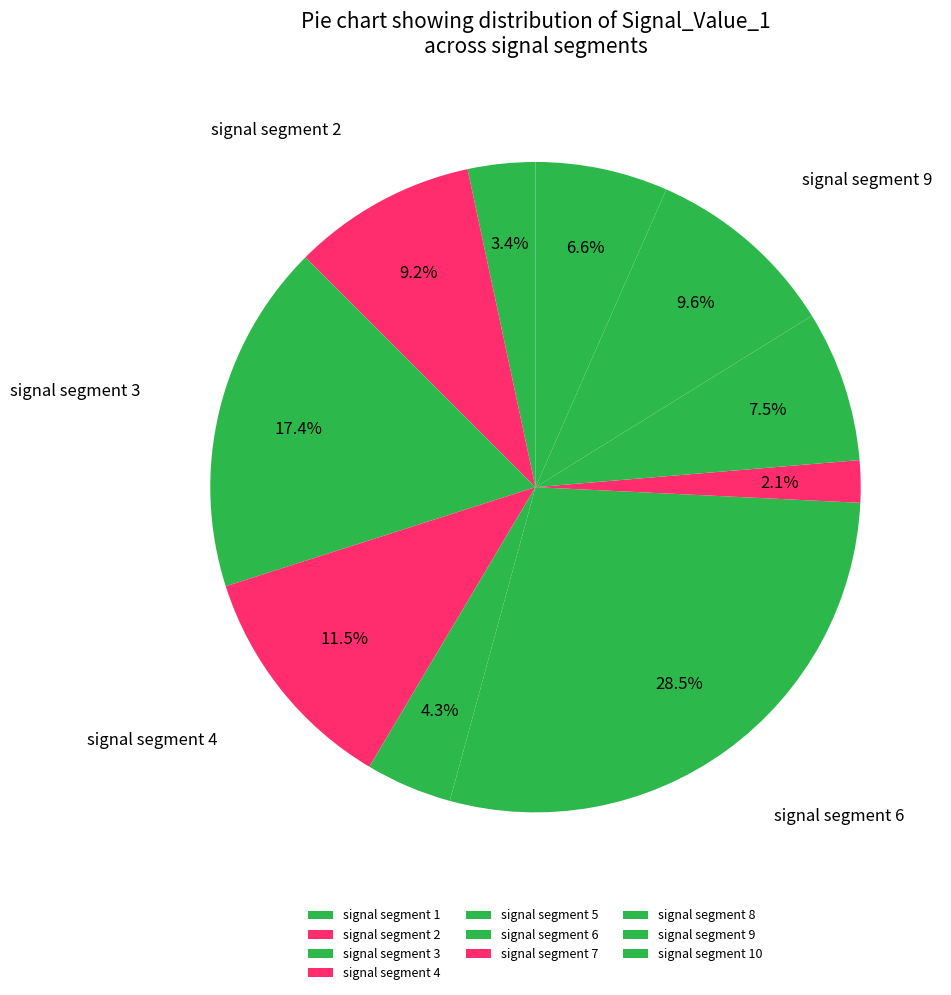

To the nearest percent, what is the difference between the largest and smallest slice percentages?

26%